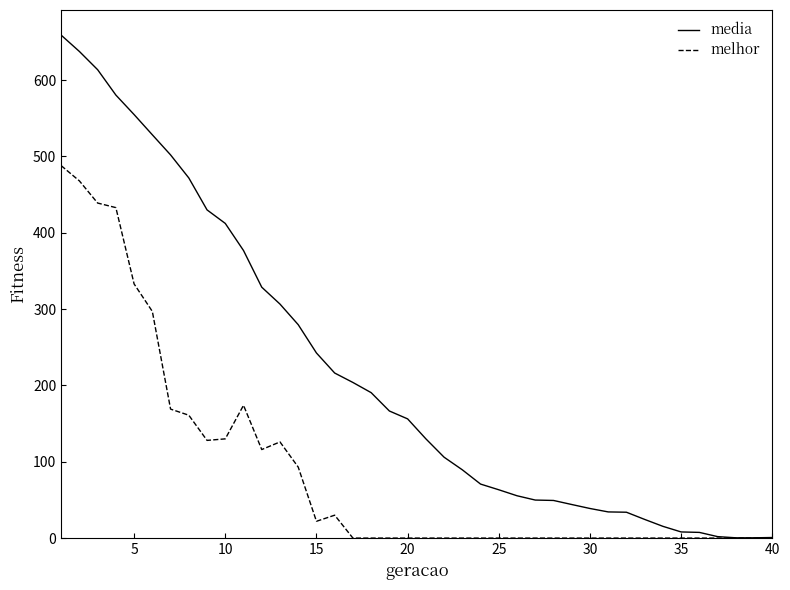

Which series has the largest range (max minus min)?

media